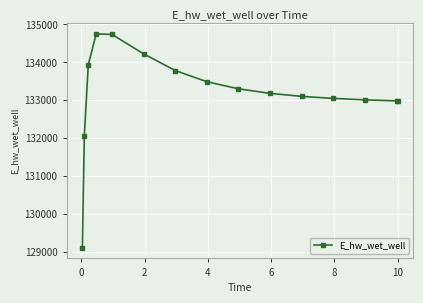

What is the minimum value shown in the chart?

129113.6